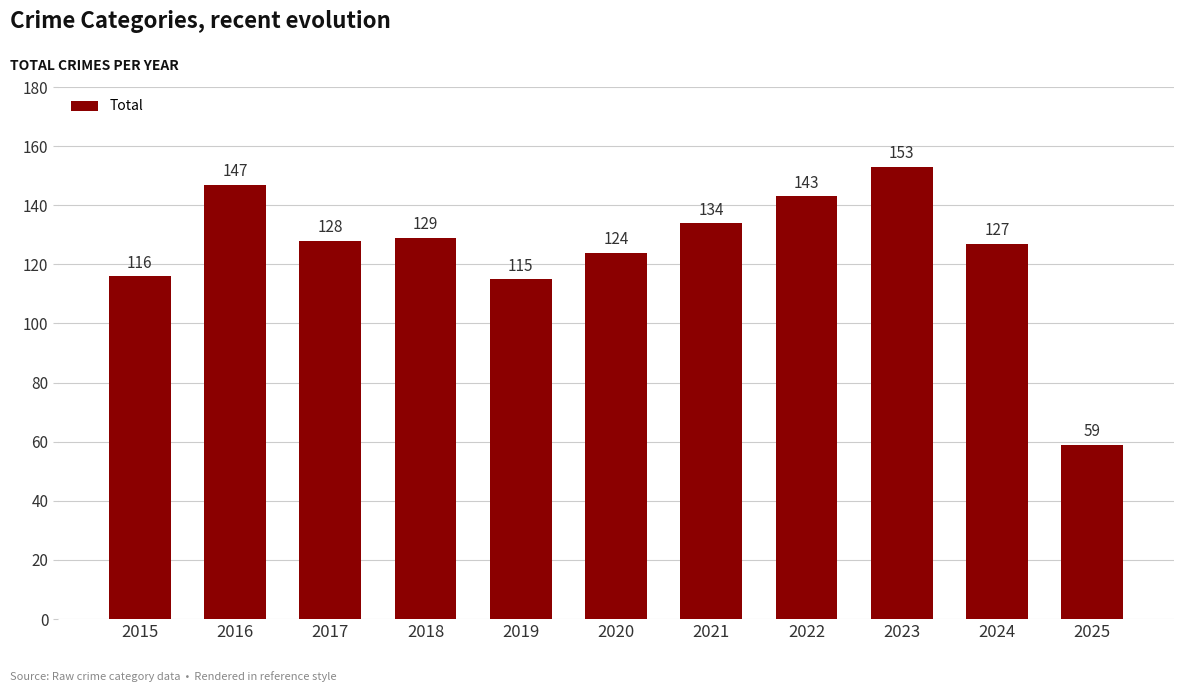

What is the value of the 5th bar from the left?

115